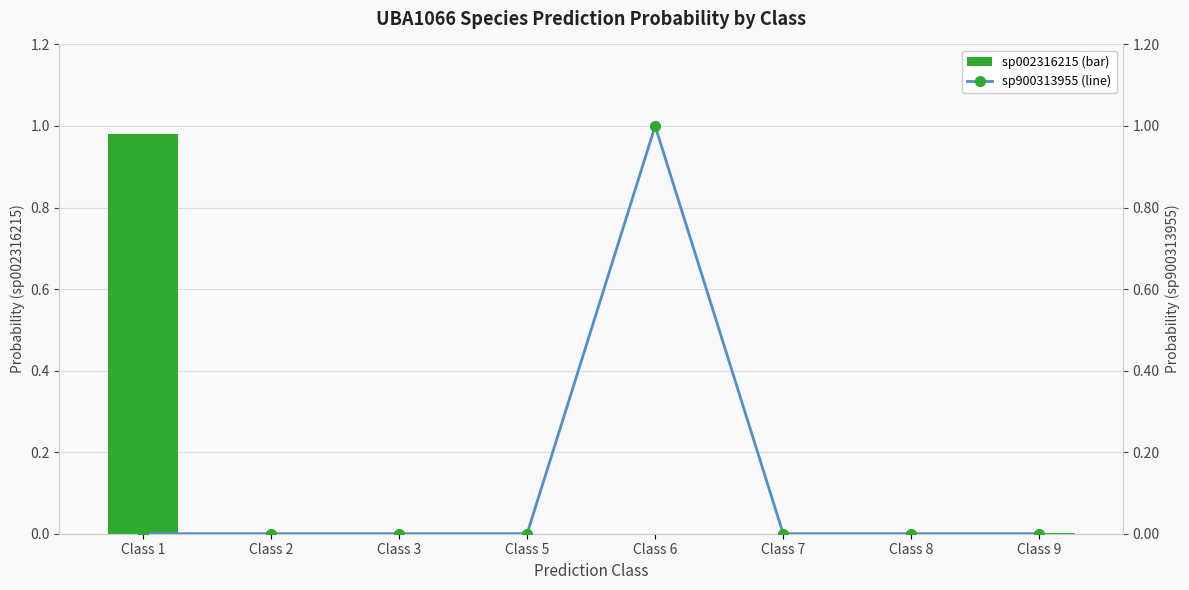

Which category has the lowest value across all series?

Class 5